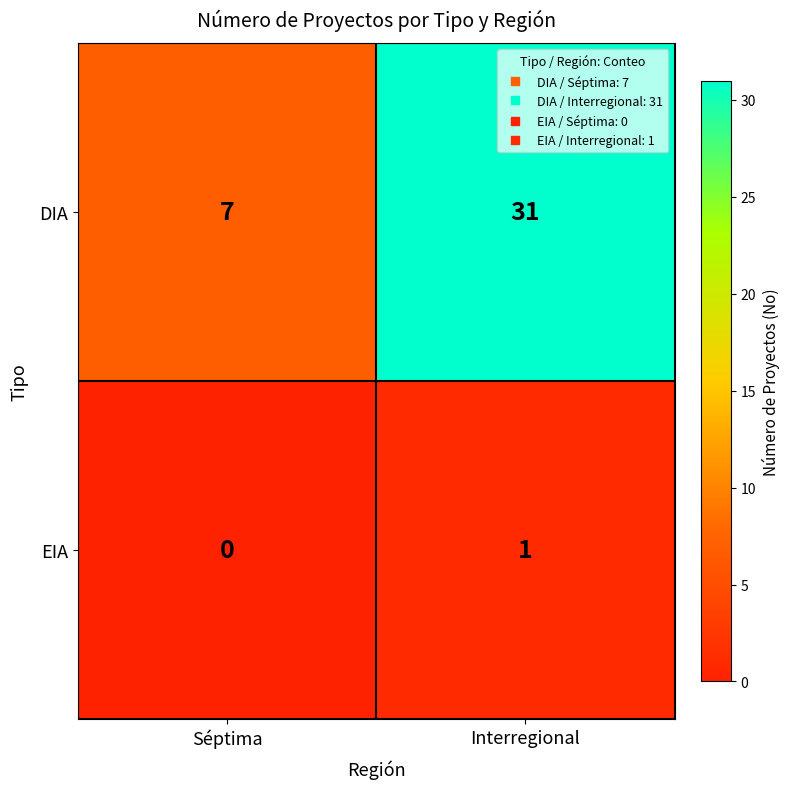

At which category is the sum across all series the highest?

Interregional